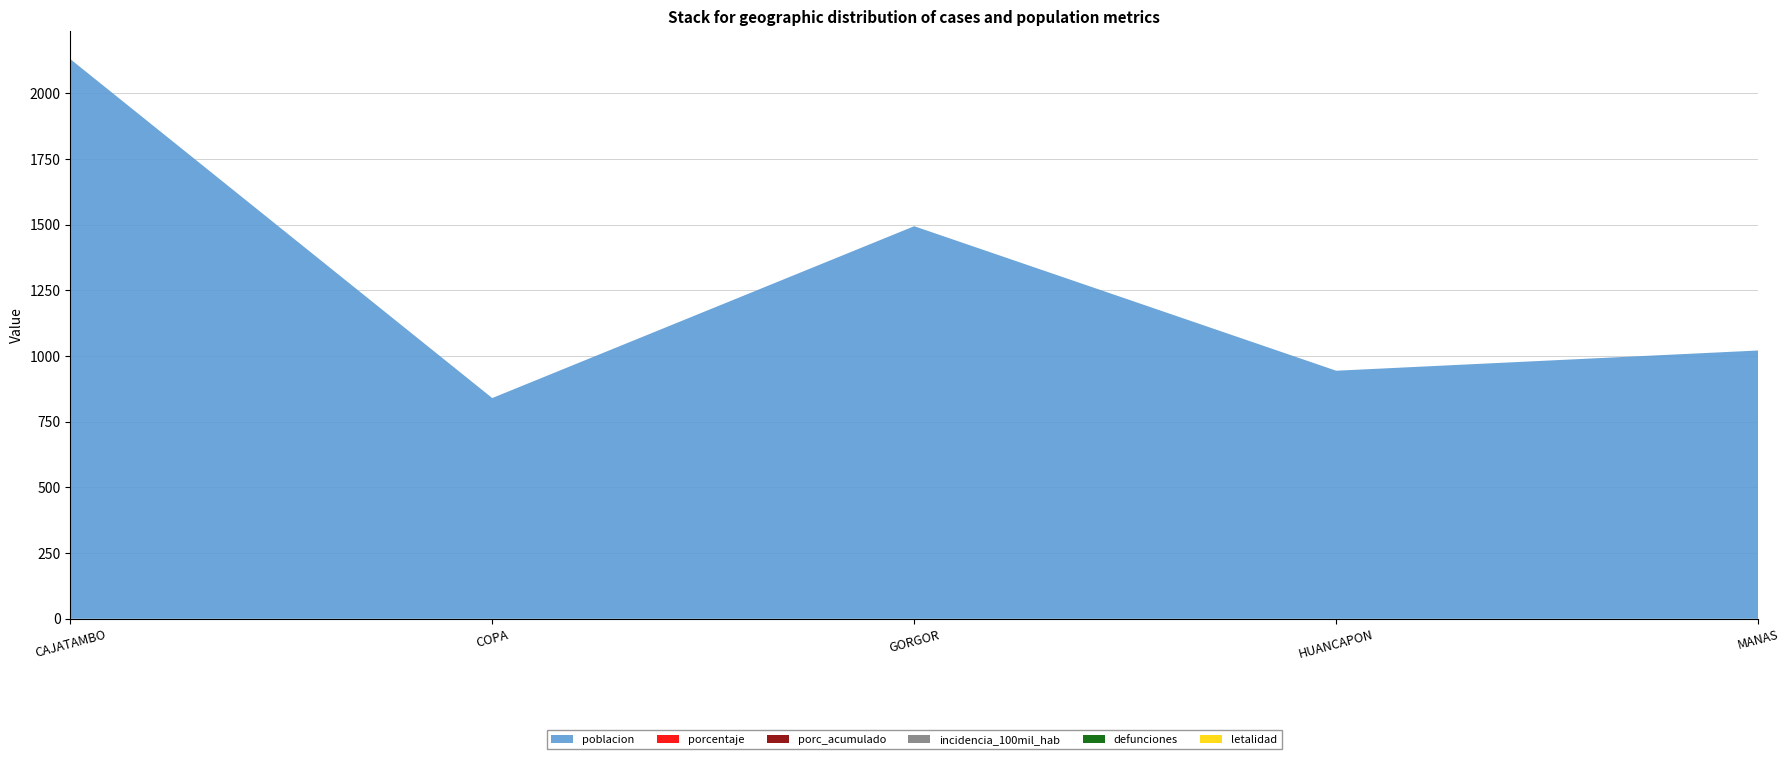

Reading left to right, extract all data points from this chart.

poblacion: CAJATAMBO=2130	COPA=840	GORGOR=1494	HUANCAPON=944	MANAS=1021
porcentaje: CAJATAMBO=0	COPA=0	GORGOR=0	HUANCAPON=0	MANAS=0
porc_acumulado: CAJATAMBO=0	COPA=0	GORGOR=0	HUANCAPON=0	MANAS=0
incidencia_100mil_hab: CAJATAMBO=0	COPA=0	GORGOR=0	HUANCAPON=0	MANAS=0
defunciones: CAJATAMBO=0	COPA=0	GORGOR=0	HUANCAPON=0	MANAS=0
letalidad: CAJATAMBO=0	COPA=0	GORGOR=0	HUANCAPON=0	MANAS=0